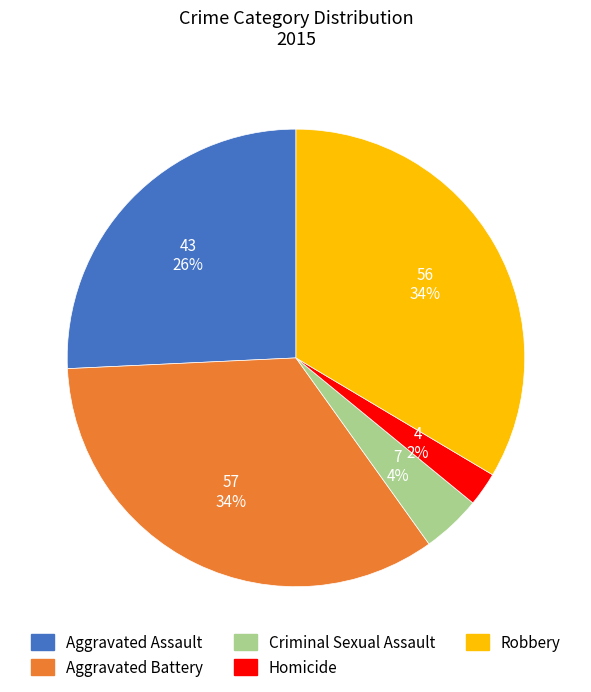

Is Robbery the majority of the pie?

No